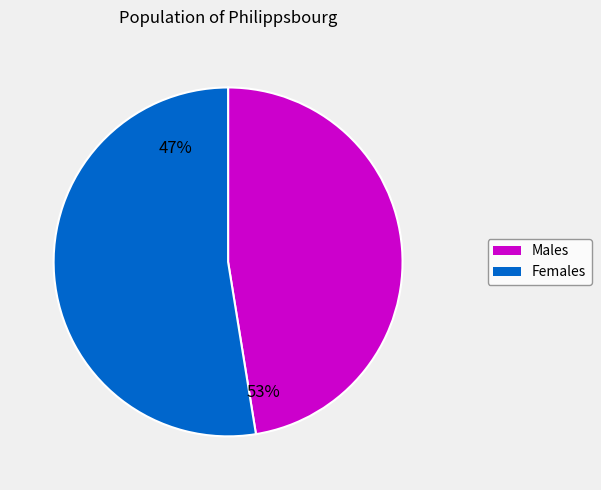

Is it true that 170727007 is 19% of the pie?

False